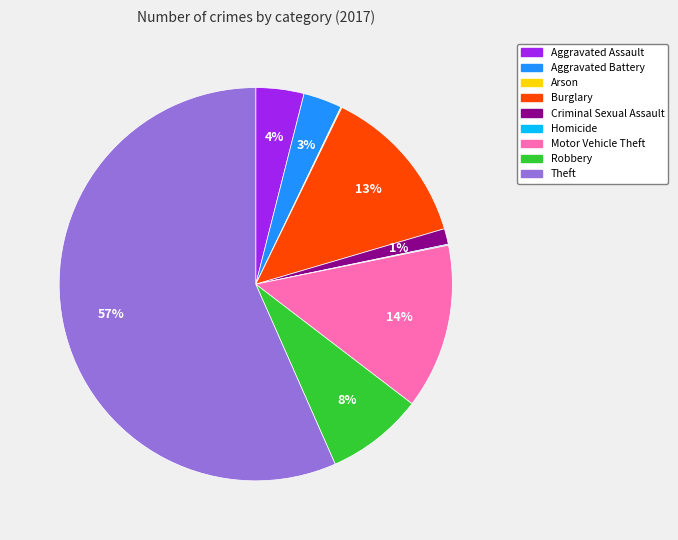

Does Criminal Sexual Assault account for over 50% of the chart?

No